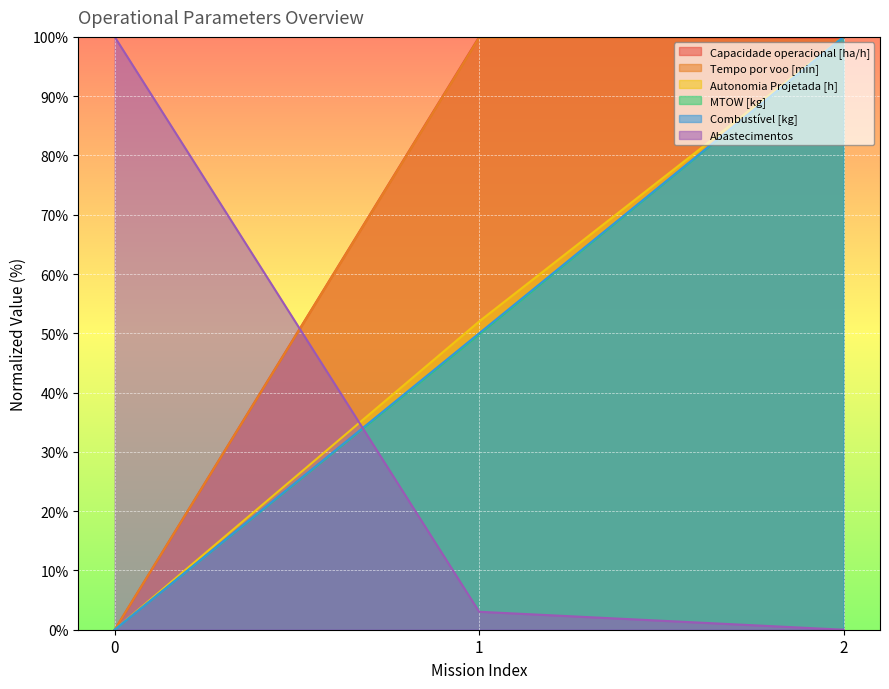

At which label is Combustível [kg] closest to 50?

1